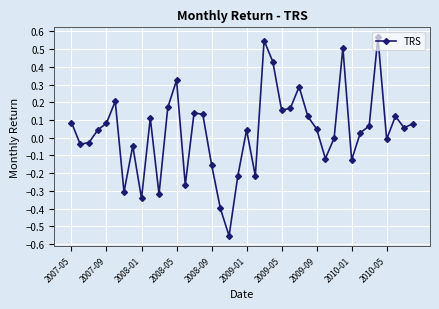

What is the difference between the maximum and minimum values?

1.1